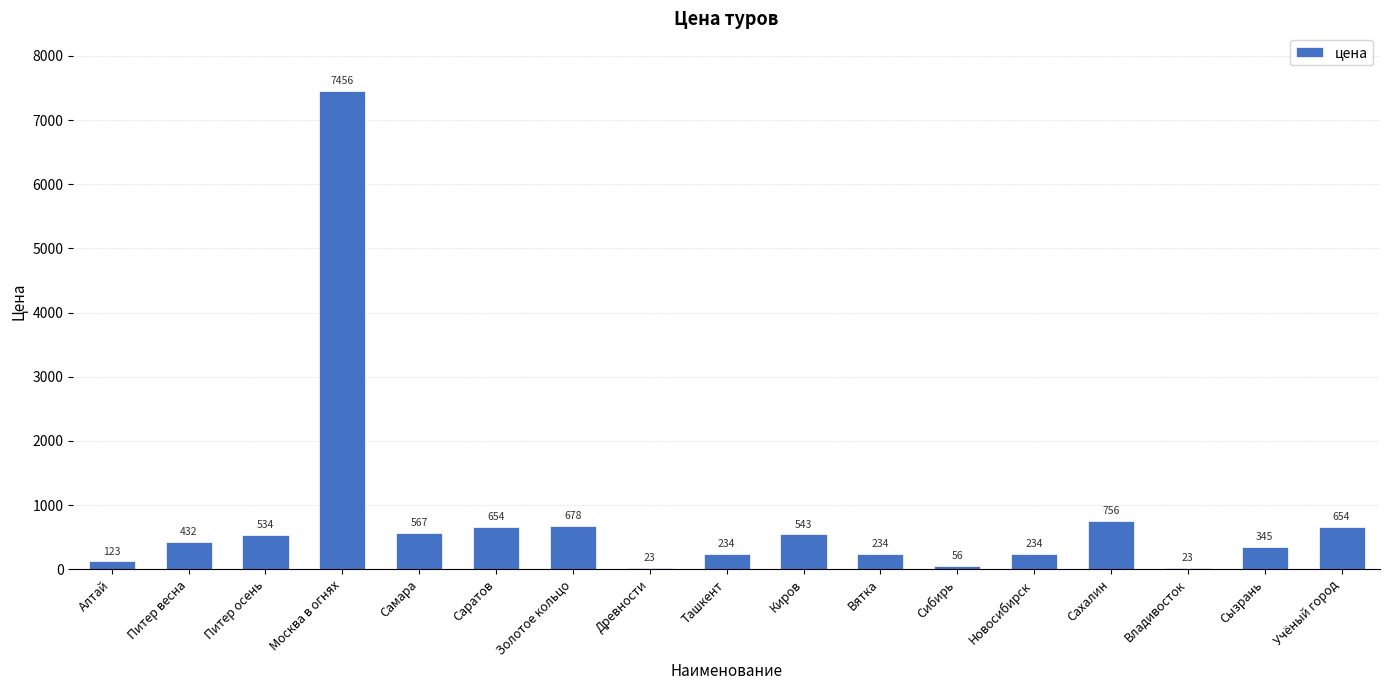

What is the maximum value shown in the chart?

7456